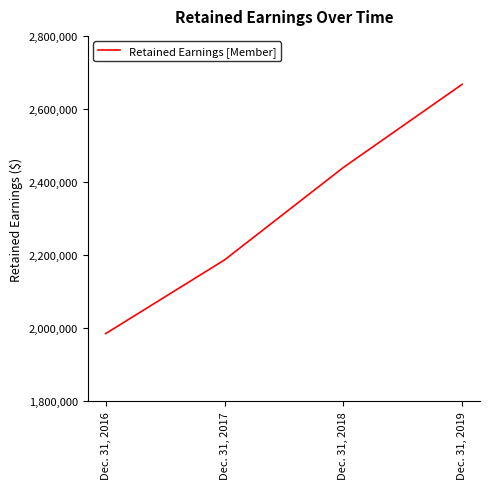

How many categories are shown in the chart?

4